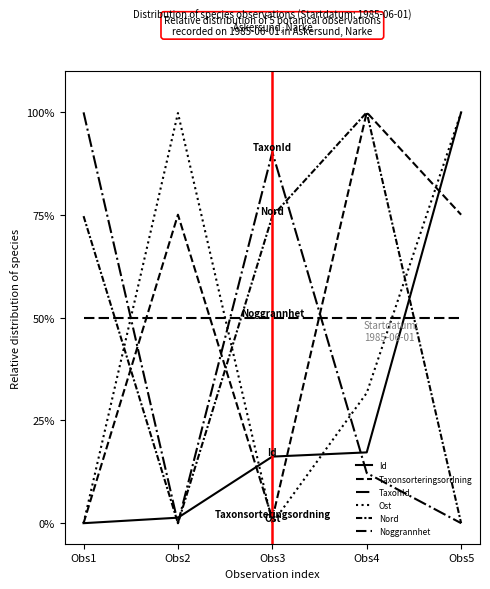

What is the difference between the maximum and second lowest values in the Taxonsorteringsordning series?

99.0